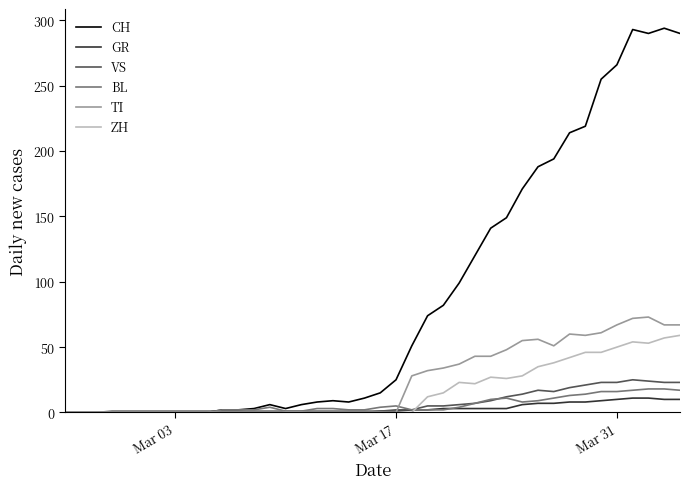

Which series has the largest total across all categories?

CH